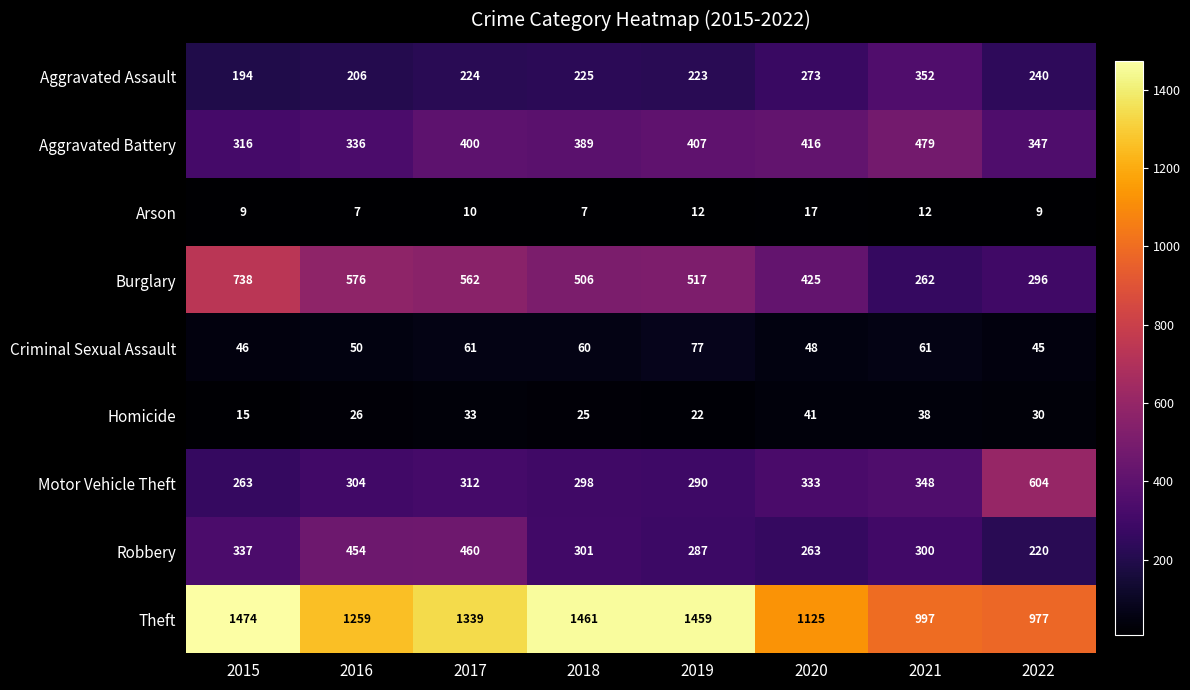

At how many categories does at least one series exceed 497?

8